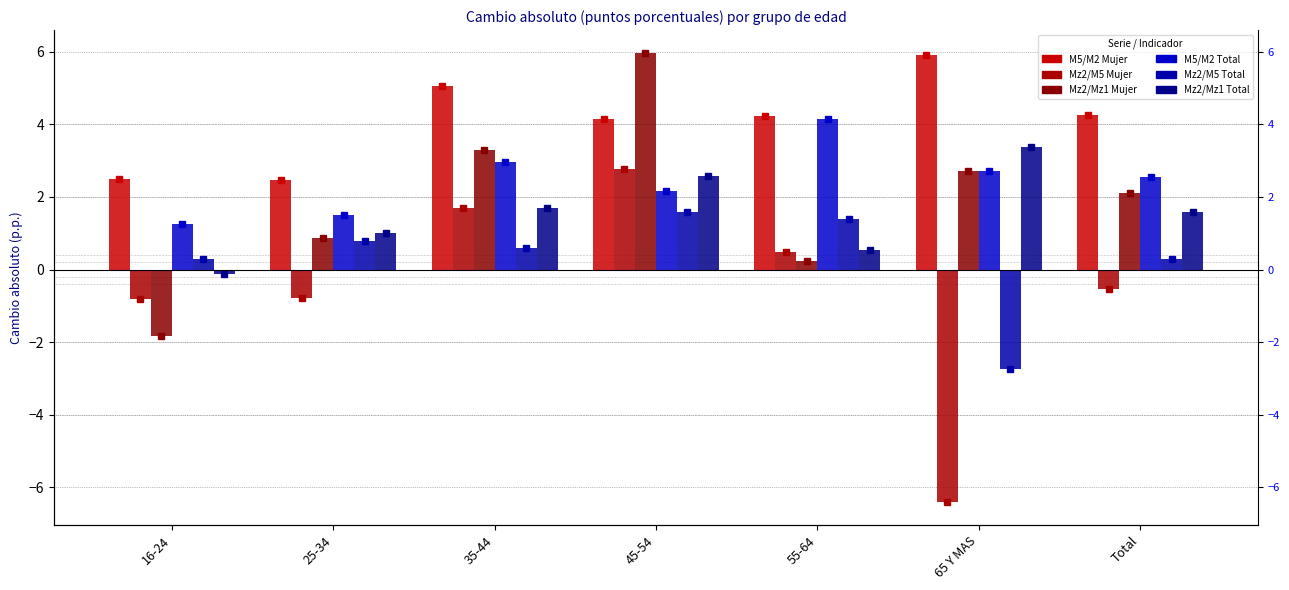

How many values in the M5/M2 Mujer series are below 4?

2